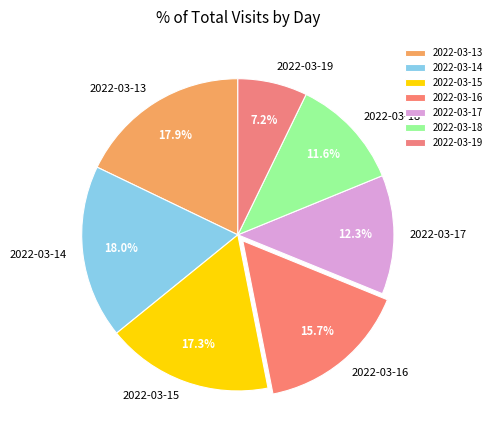

What percentage is NOT represented by 2022-03-19?

92.8%